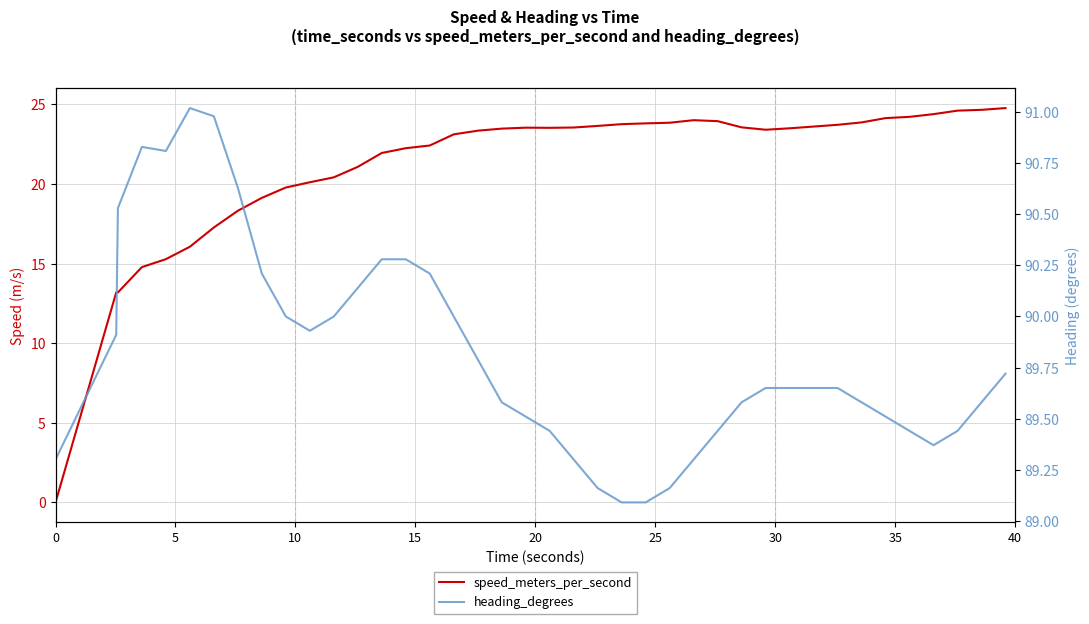

What is the label of the 9th point from the left?

40